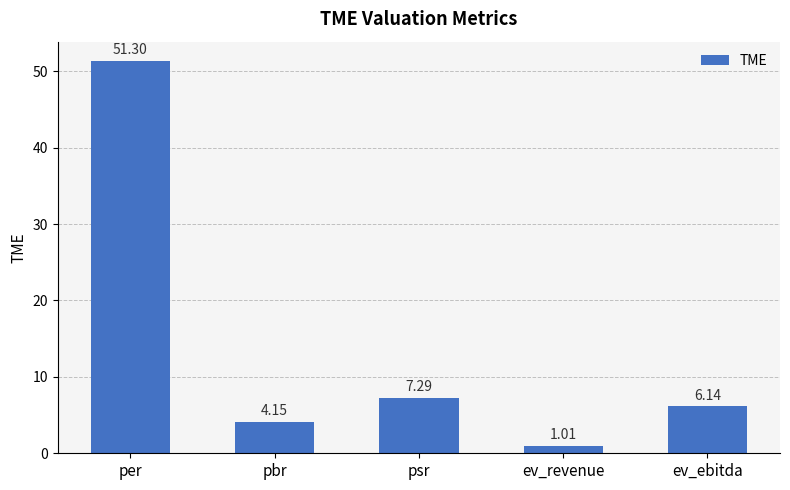

What is the sum of all values?

69.9